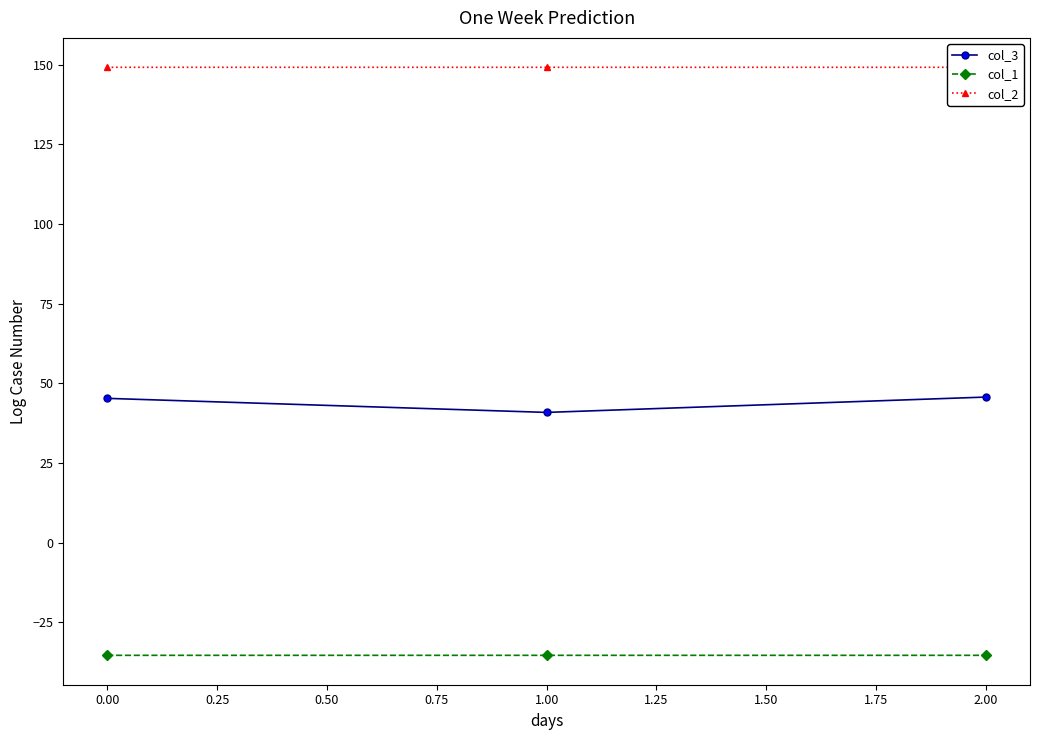

How many lines are shown in the chart?

3